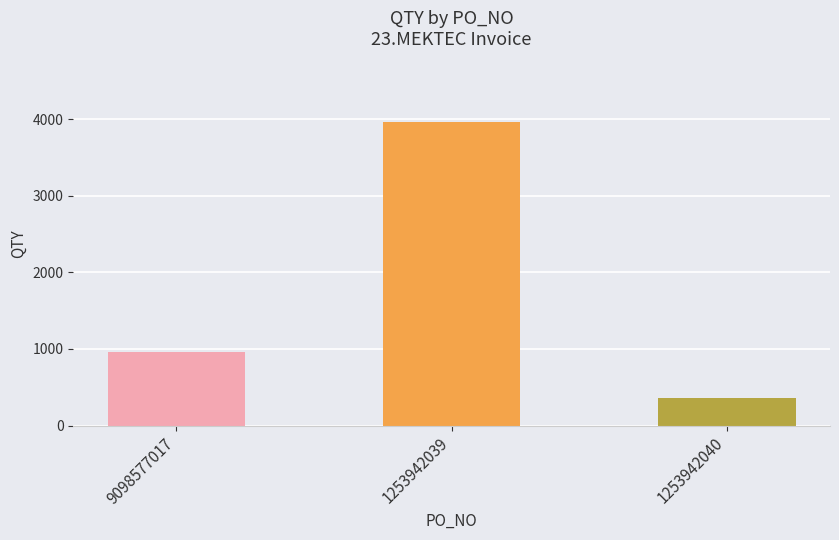

At which label is the value closest to 2160?

9098577017